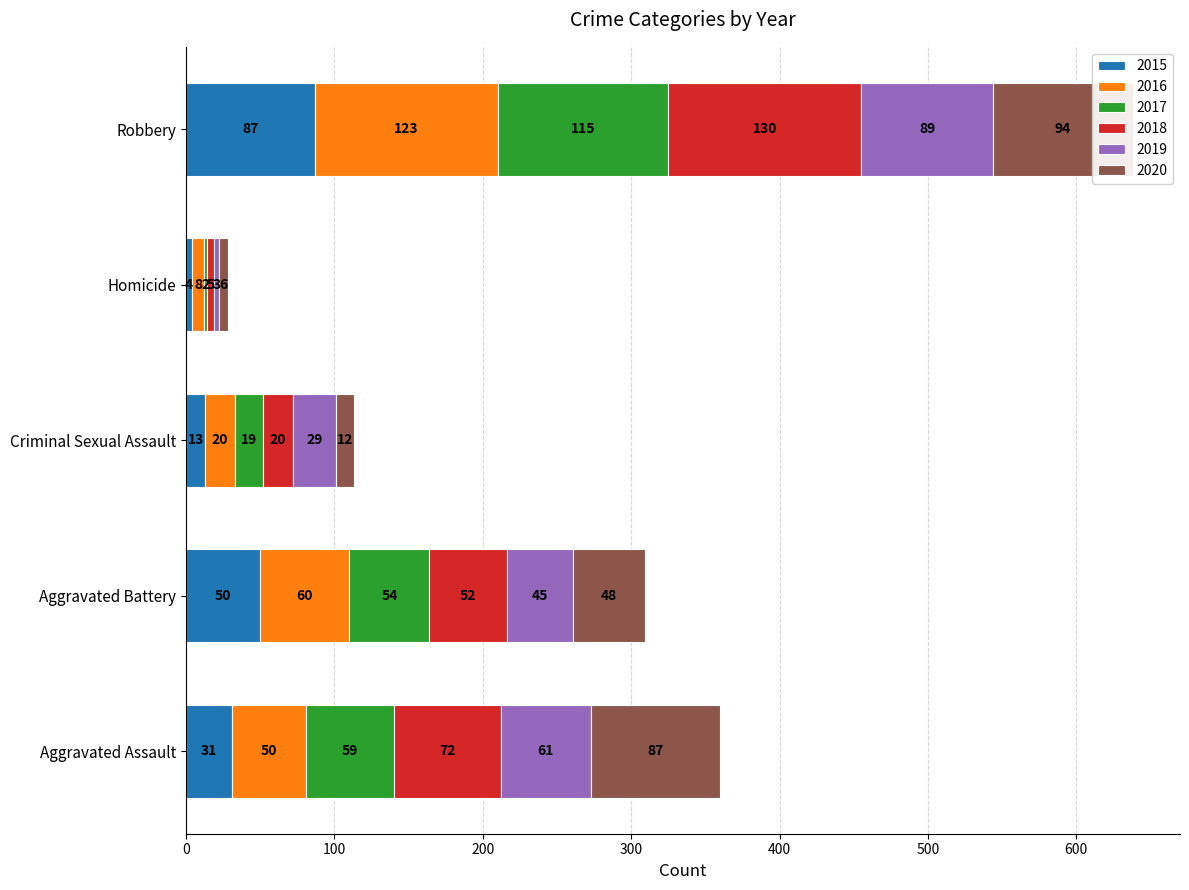

What are all the series names shown in the legend?

2015, 2016, 2017, 2018, 2019, 2020